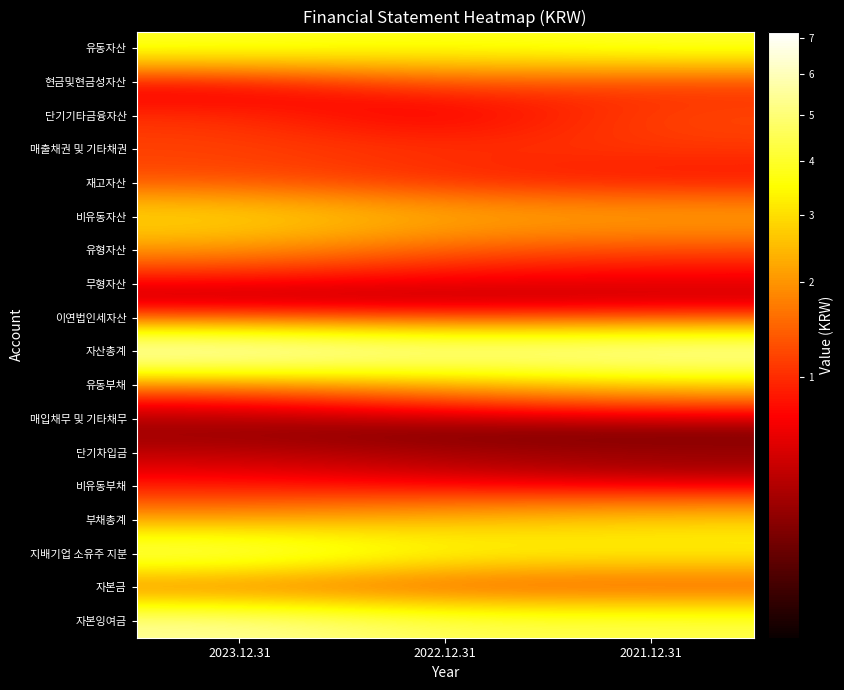

Rank the series at 2023.12.31 from highest to lowest value.

자산총계, 자본잉여금, 지배기업 소유주 지분, 유동자산, 비유동자산, 유형자산, 부채총계, 재고자산, 유동부채, 매출채권 및 기타채권, 단기기타금융자산, 자본금, 비유동부채, 이연법인세자산, 무형자산, 현금및현금성자산, 단기차입금, 매입채무 및 기타채무